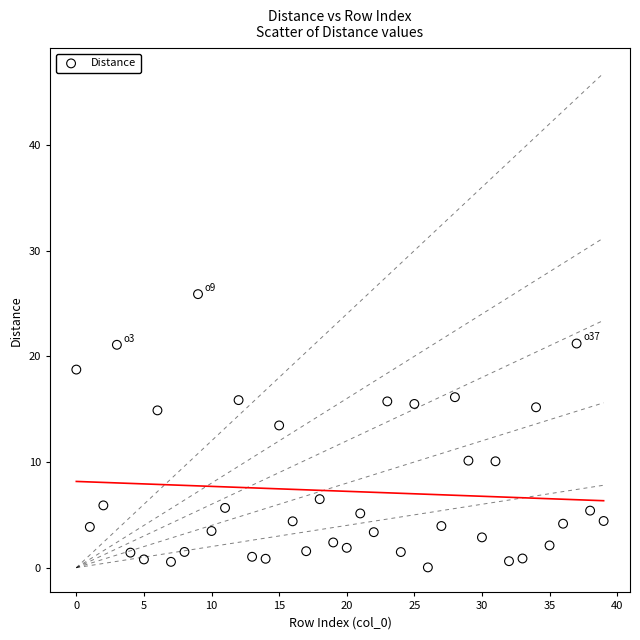

What is the range of Y values (max minus min)?

25.9